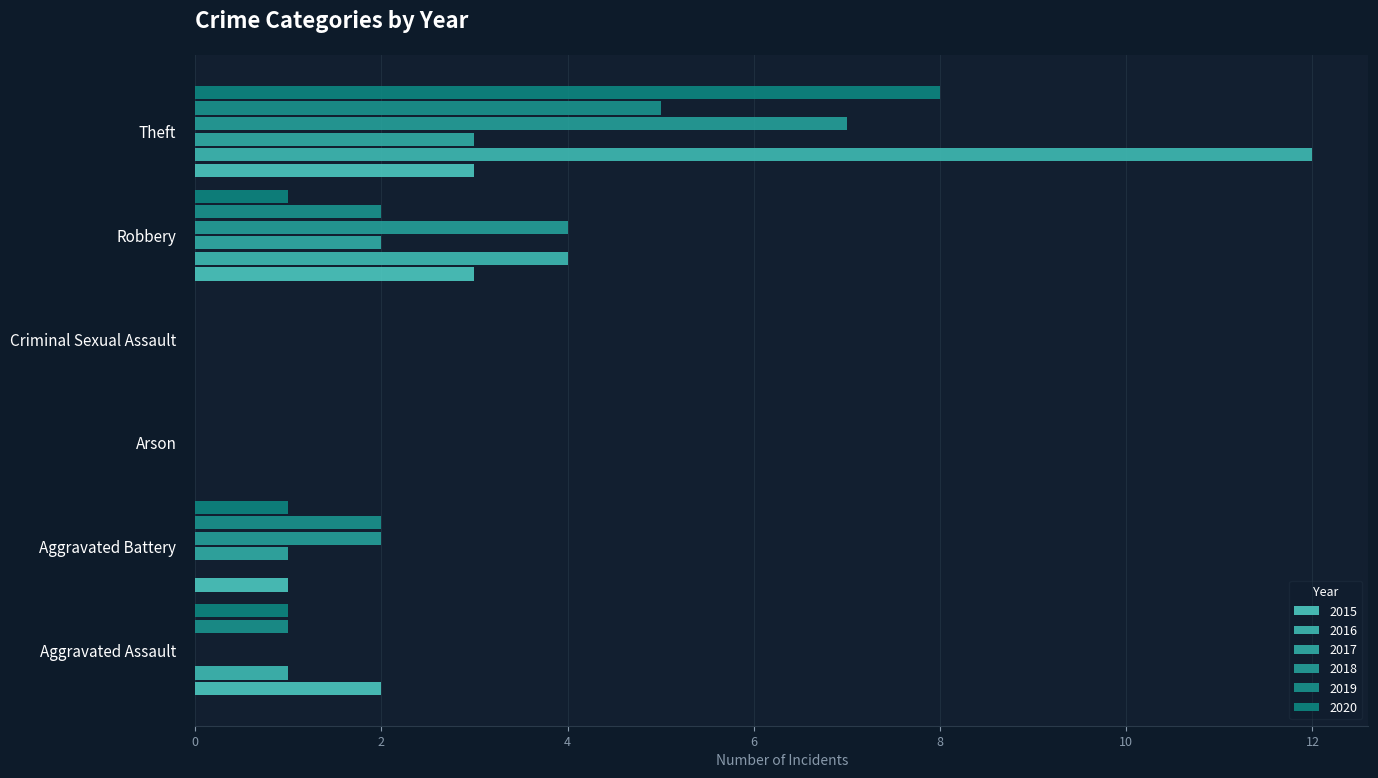

Count the number of categories in the chart.

6